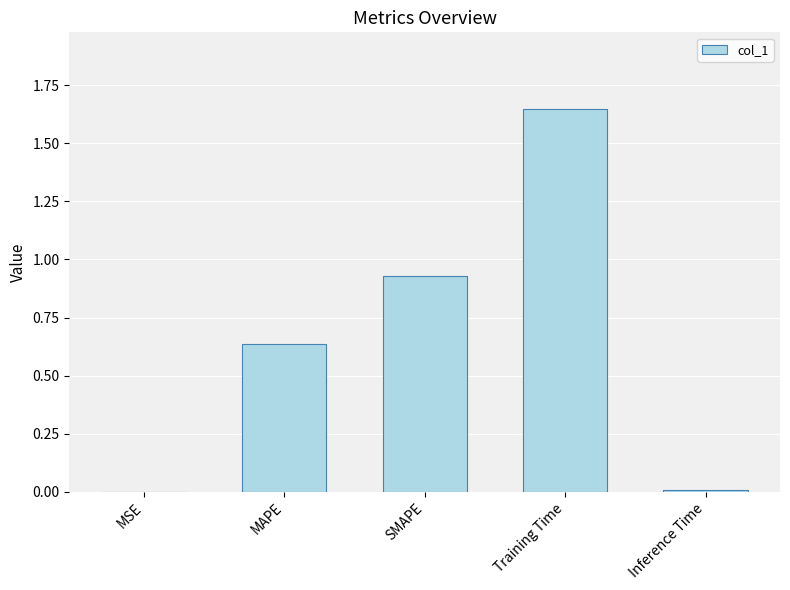

Which category has the highest value across all series?

Training Time